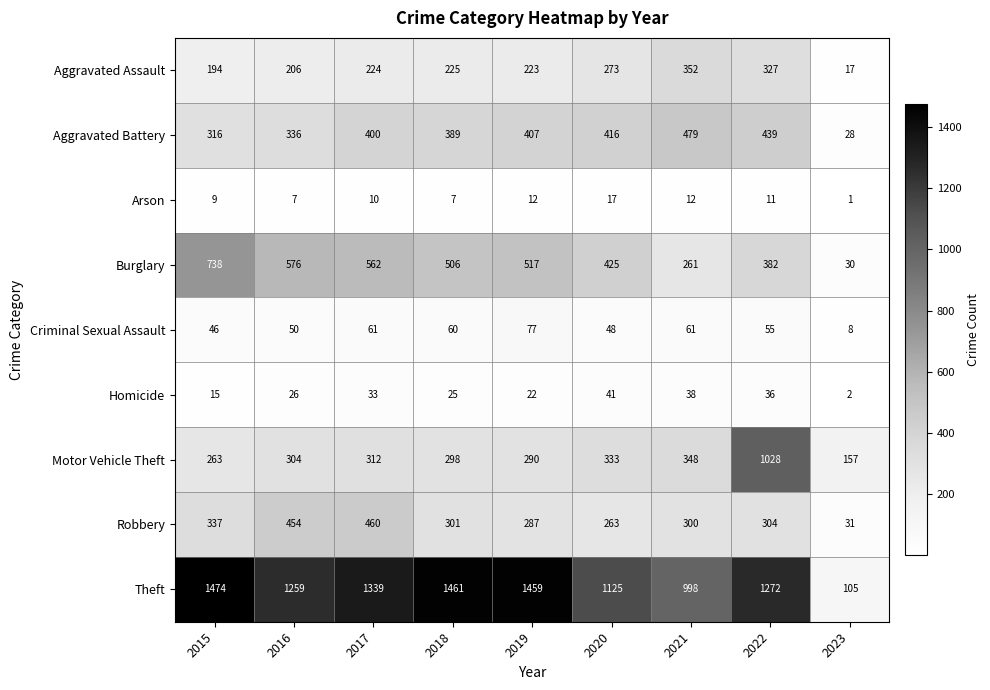

What is the total value across all series at 2021?

2849